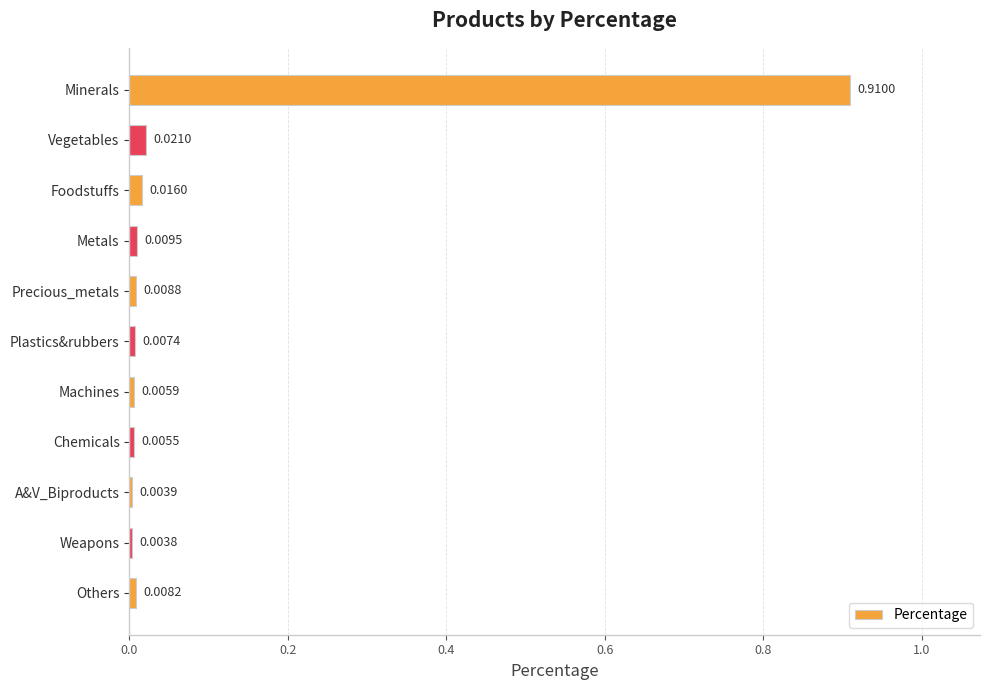

Which label corresponds to the largest value in the chart?

Minerals